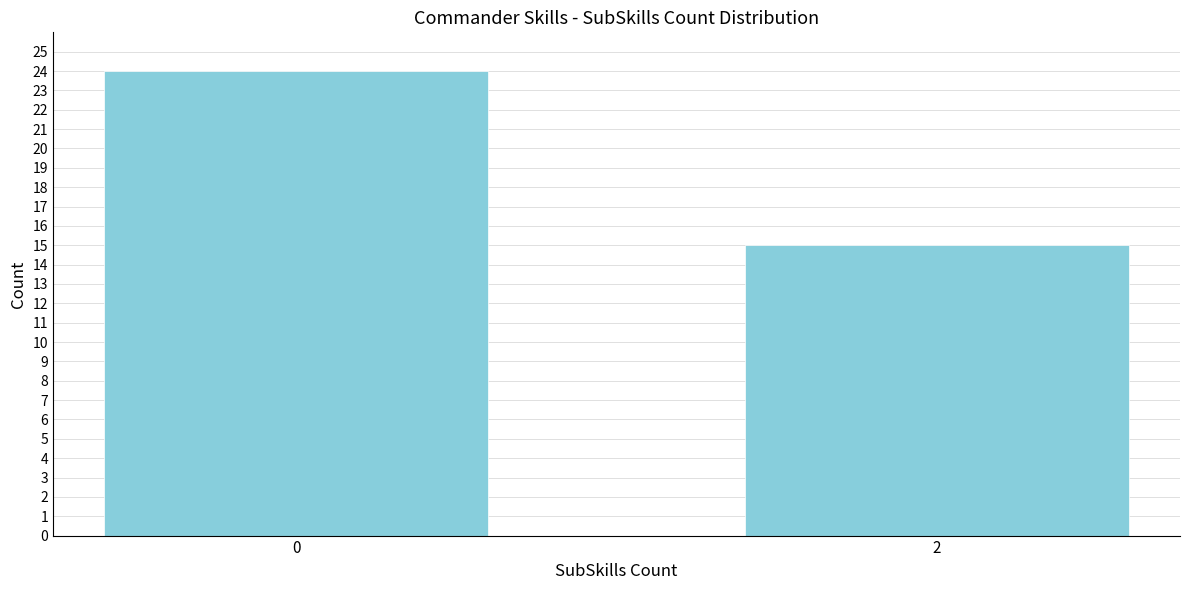

Reading left to right, extract all data points from this chart.

0=24	2=15